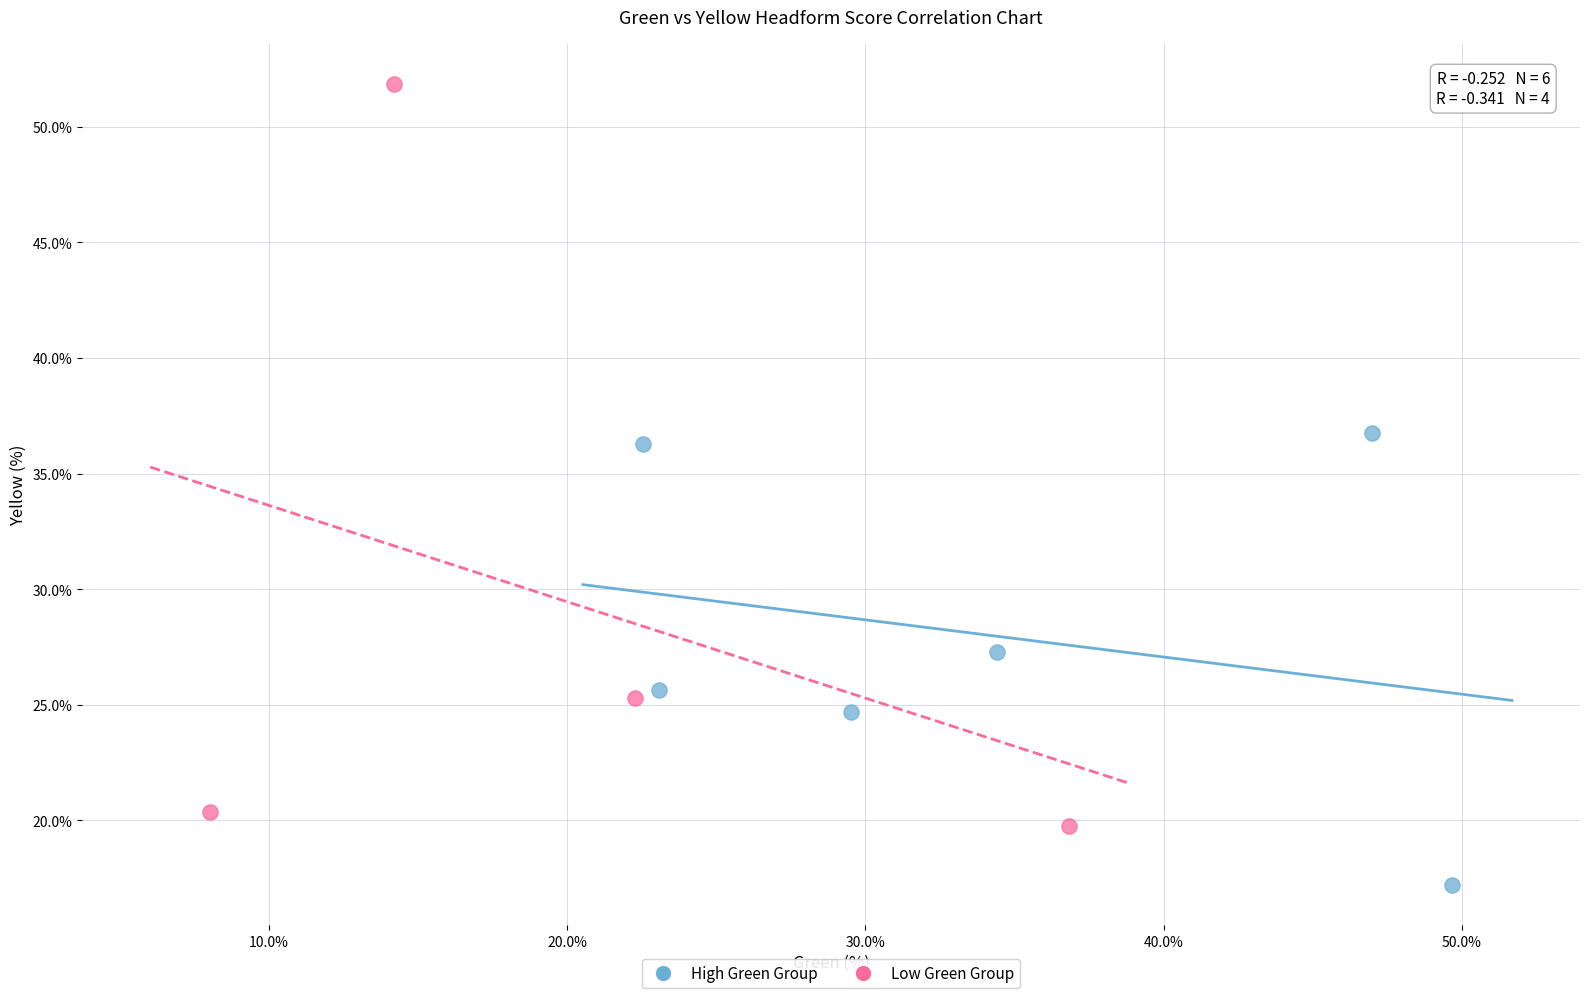

Which series reaches the maximum Y coordinate?

Low Green Group